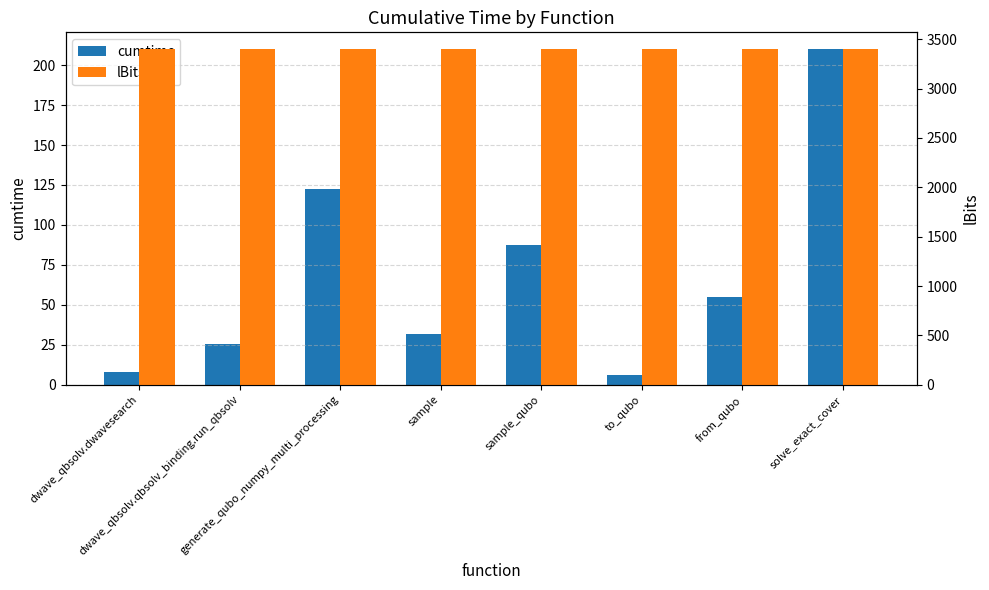

How many bars are there in total?

16